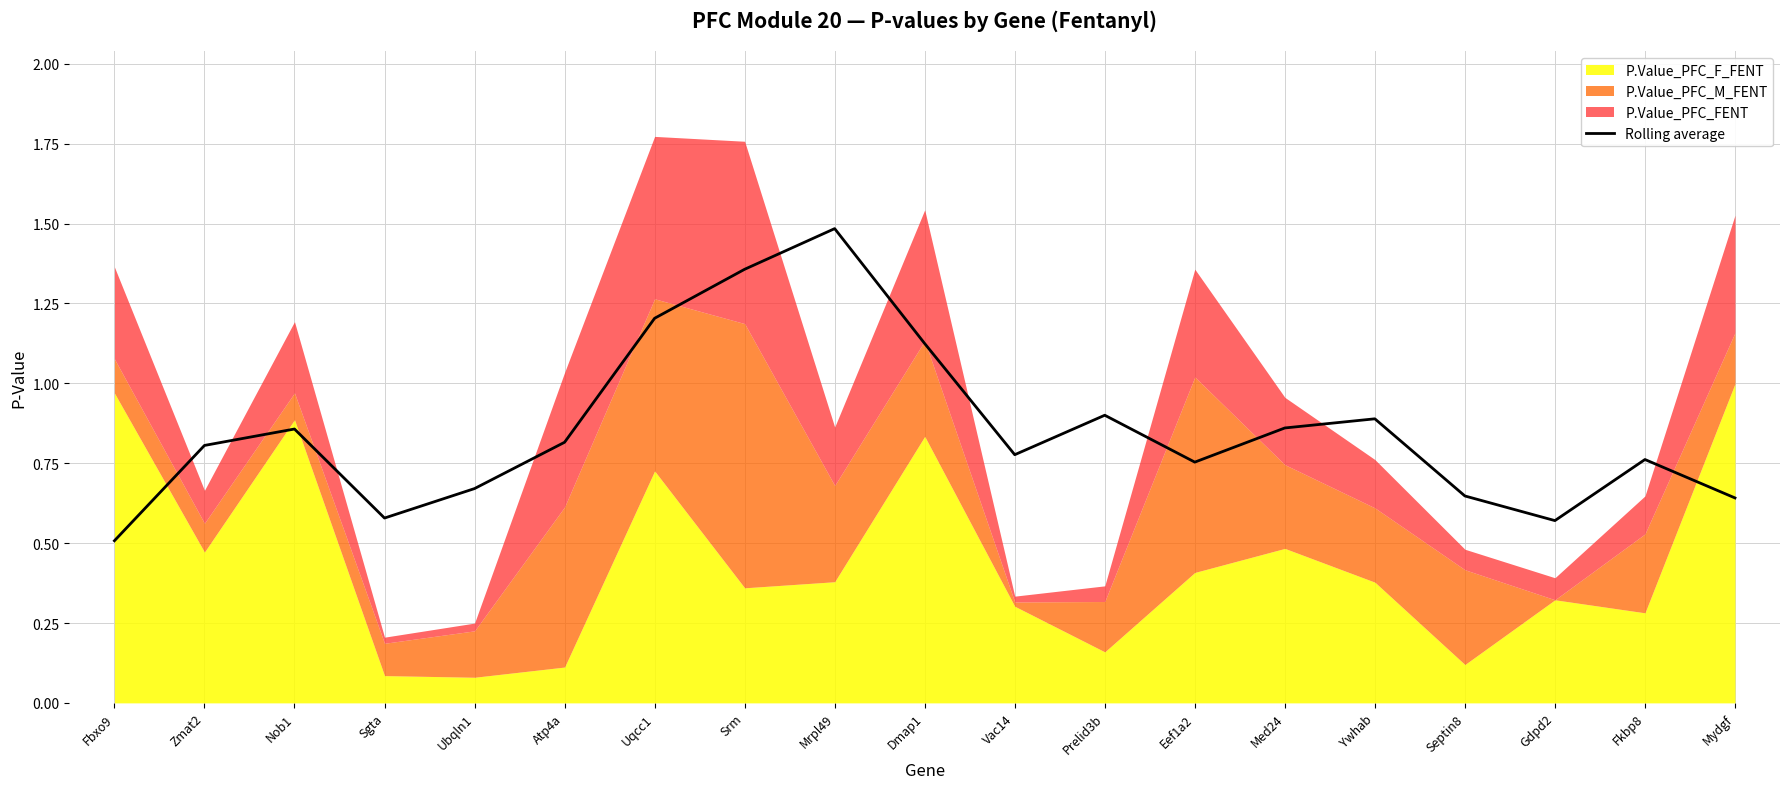

What is the greatest value displayed?

1.5